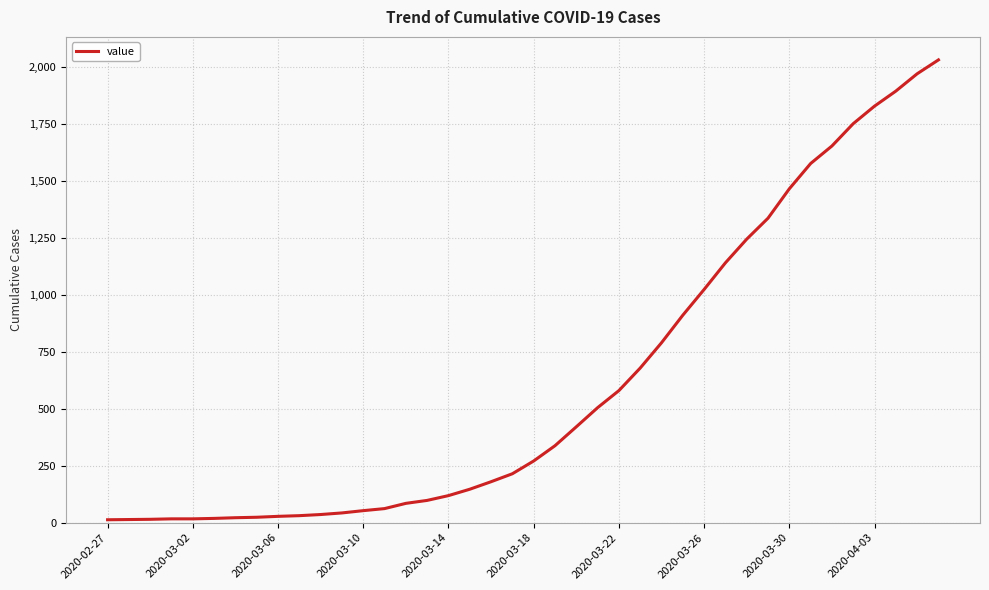

Which label corresponds to the smallest value in the chart?

2020-02-27